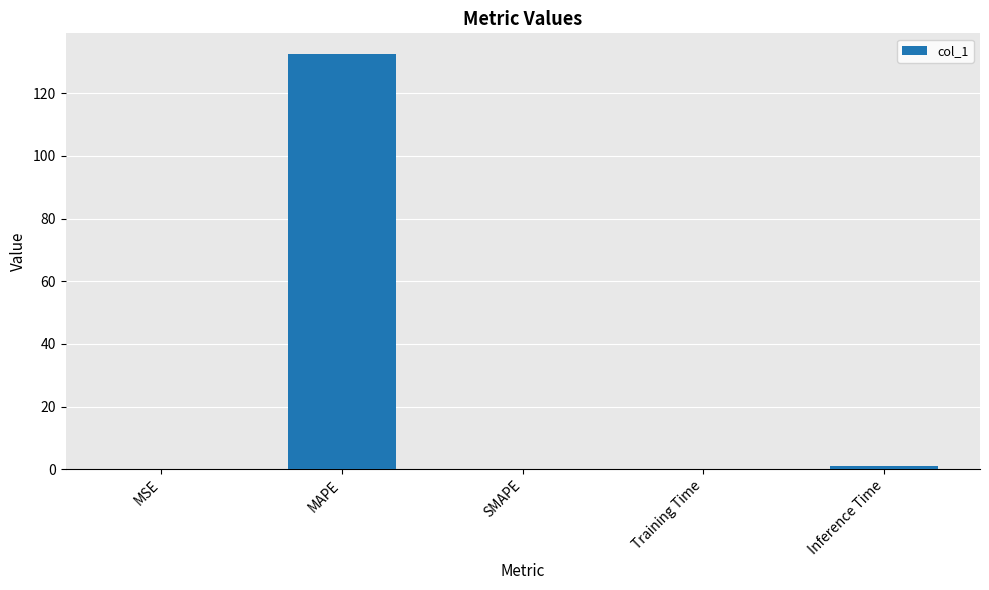

Are the bars grouped side by side (vs. stacked)?

No